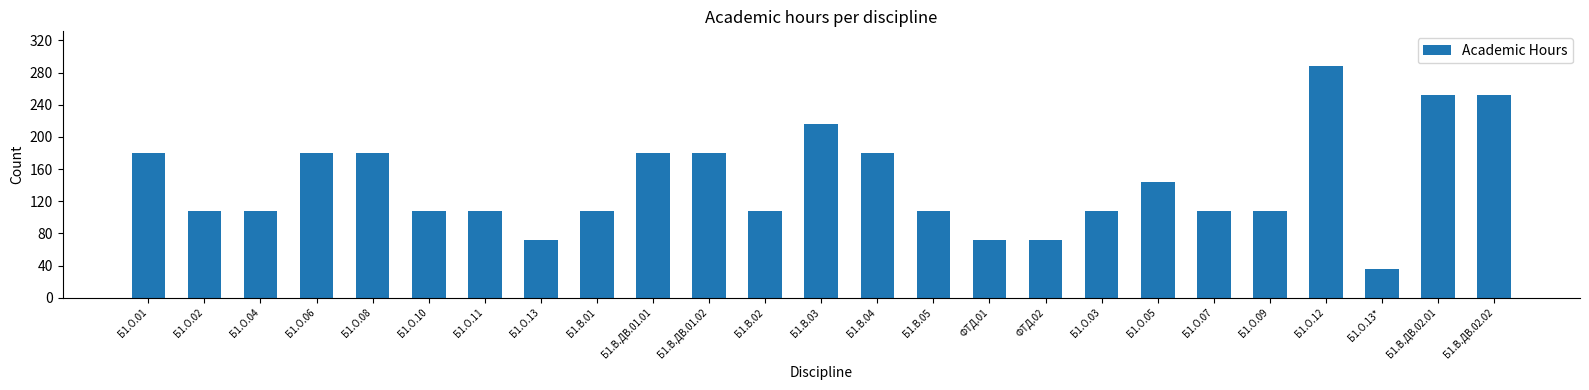

What is the smallest value displayed?

36